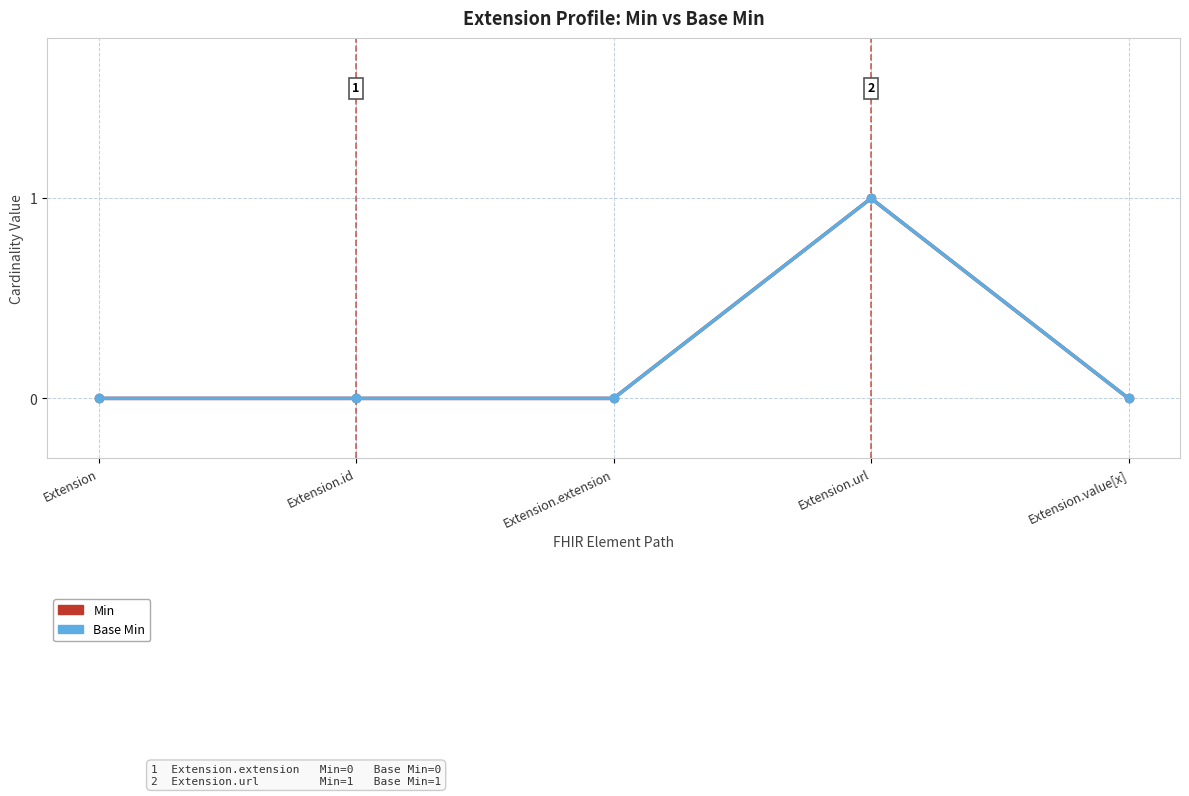

Is this an area chart (filled region under the line)?

No